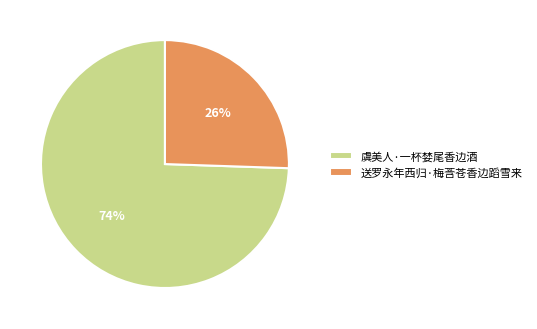

What is the largest slice in the pie chart?

虞美人·一杯婪尾香边酒